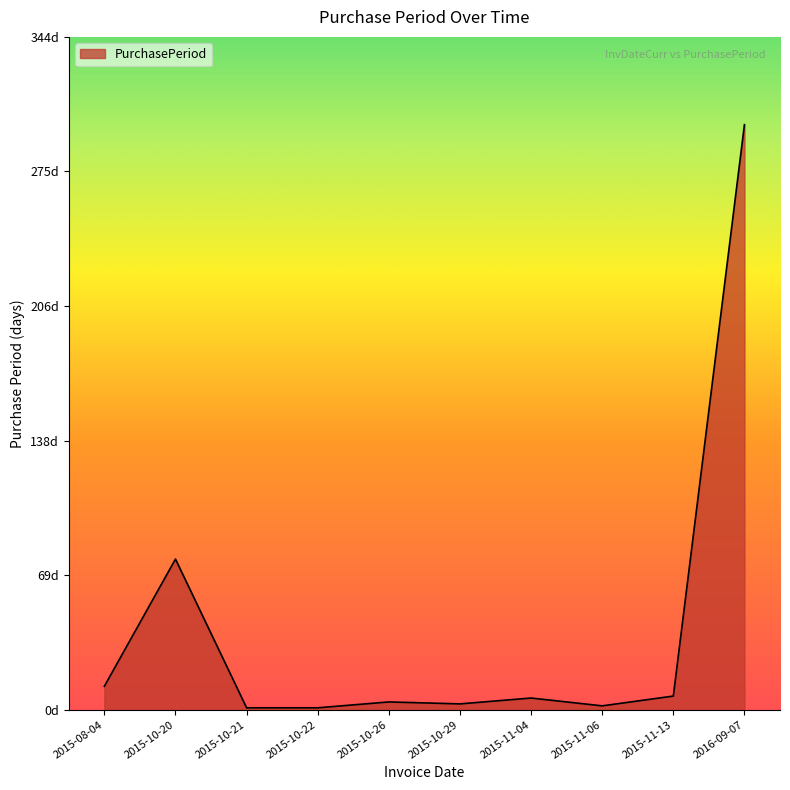

How many points are higher than both their immediate neighbors (excluding endpoints)?

3